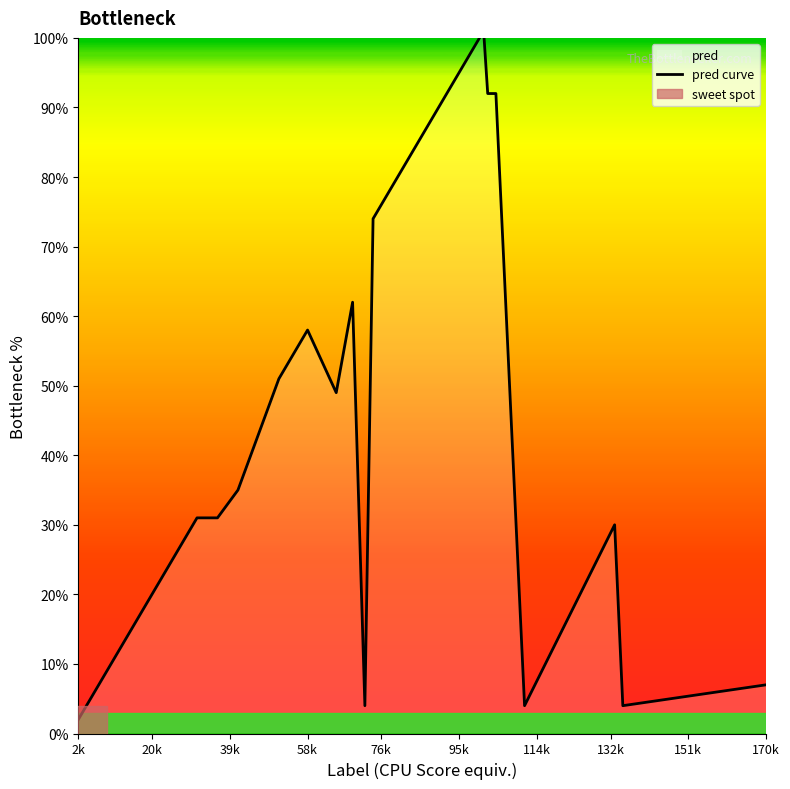

Does the chart have visible grid lines?

No